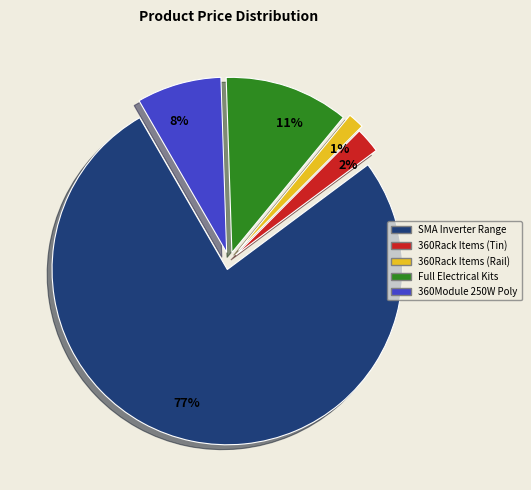

To the nearest percent, what portion does 8% represent?

8%